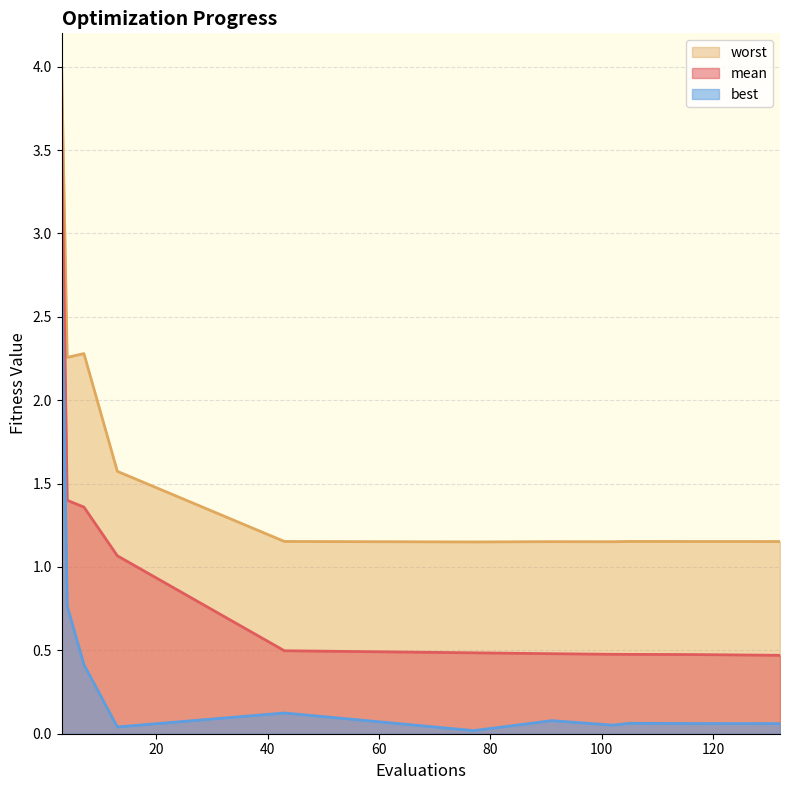

Which series has the largest total across all categories?

worst